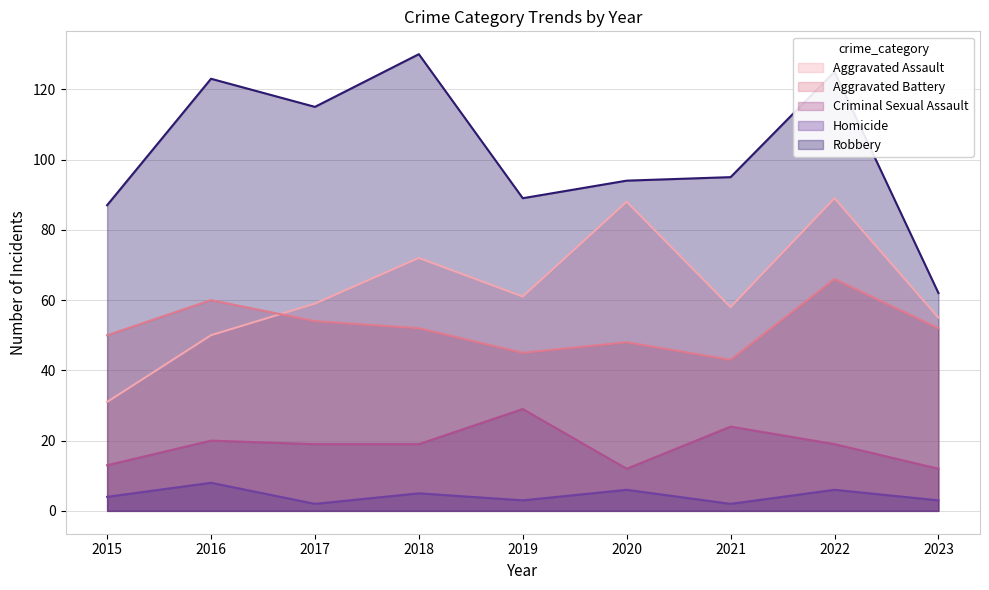

Does the chart display data point markers on the line(s)?

No